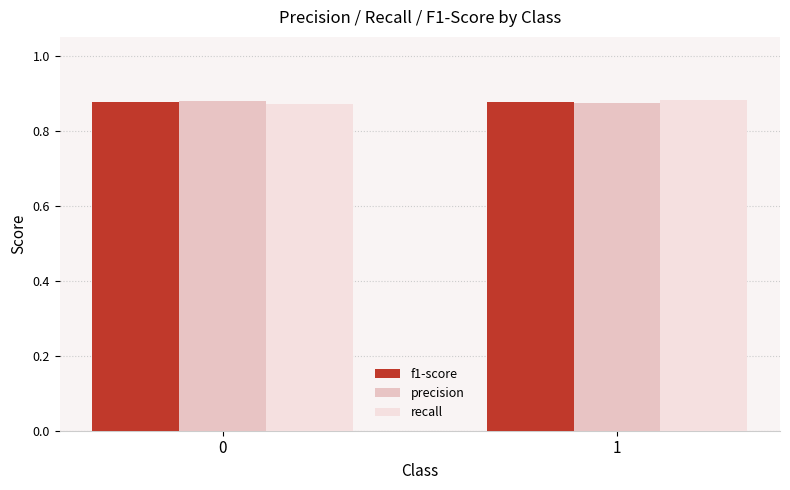

True or false: recall has a value of 0.2 at 1.

False